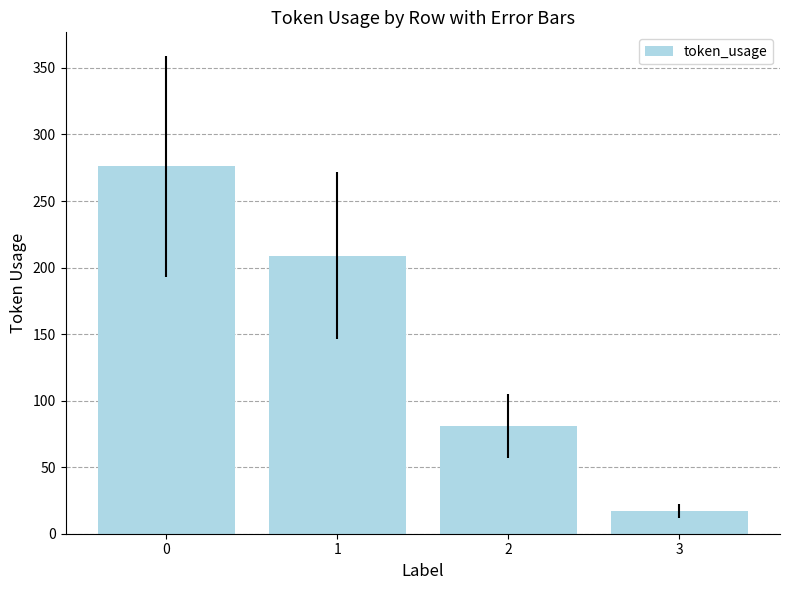

What is the difference between the second highest and second lowest values?

128